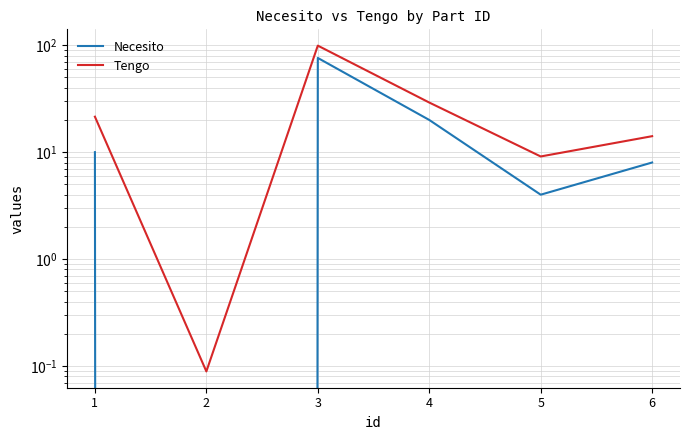

Which series has the largest range (max minus min)?

Tengo